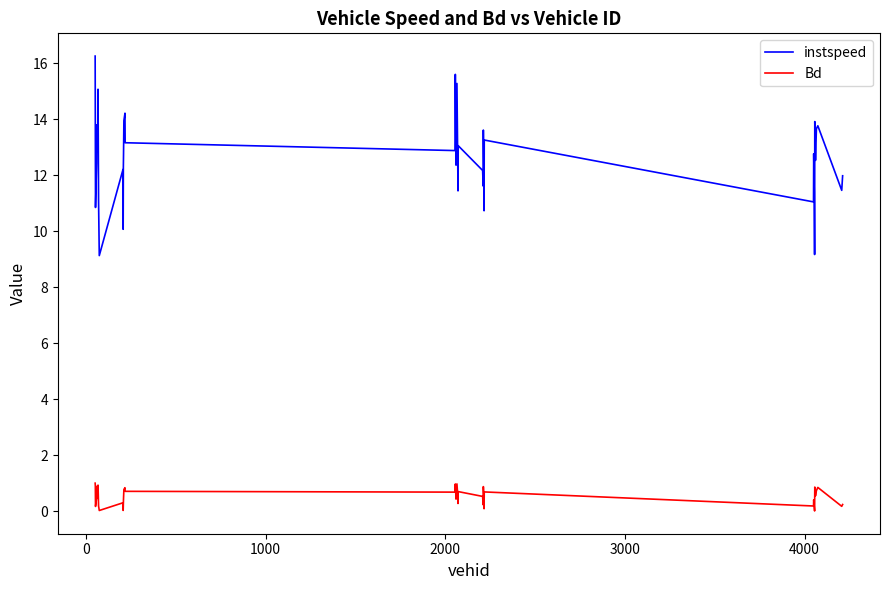

Rank the series by their average value, from highest to lowest.

instspeed, Bd